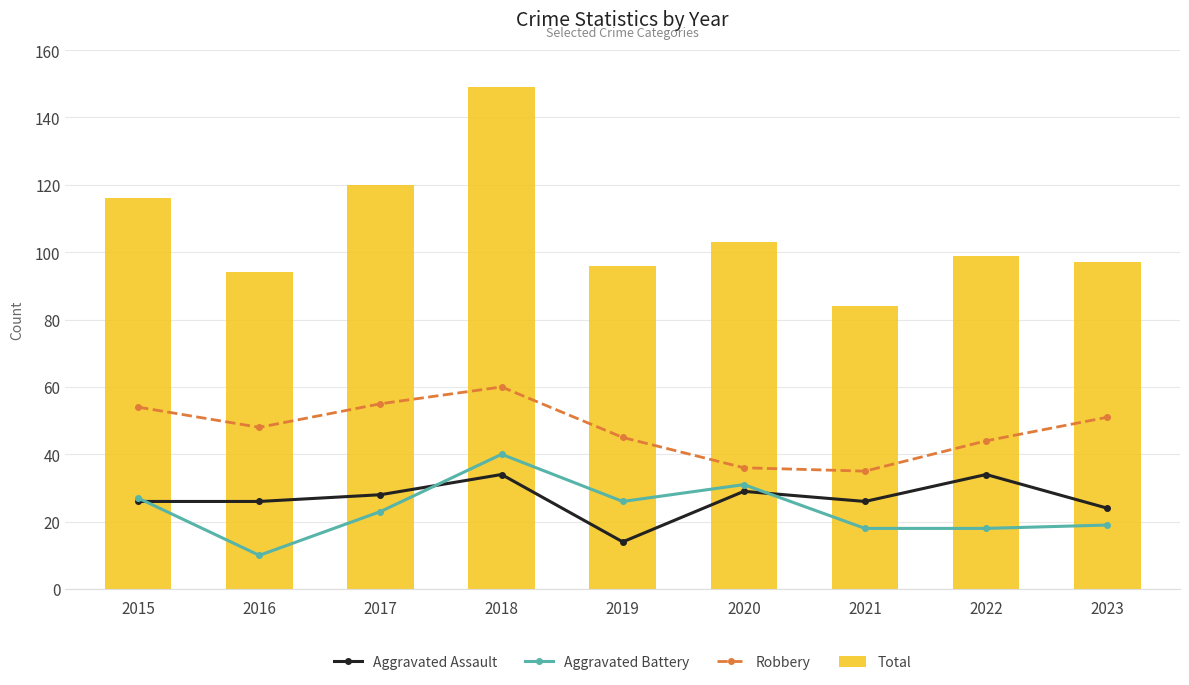

What are all the series names shown in the legend?

Aggravated Assault, Aggravated Battery, Robbery, Total